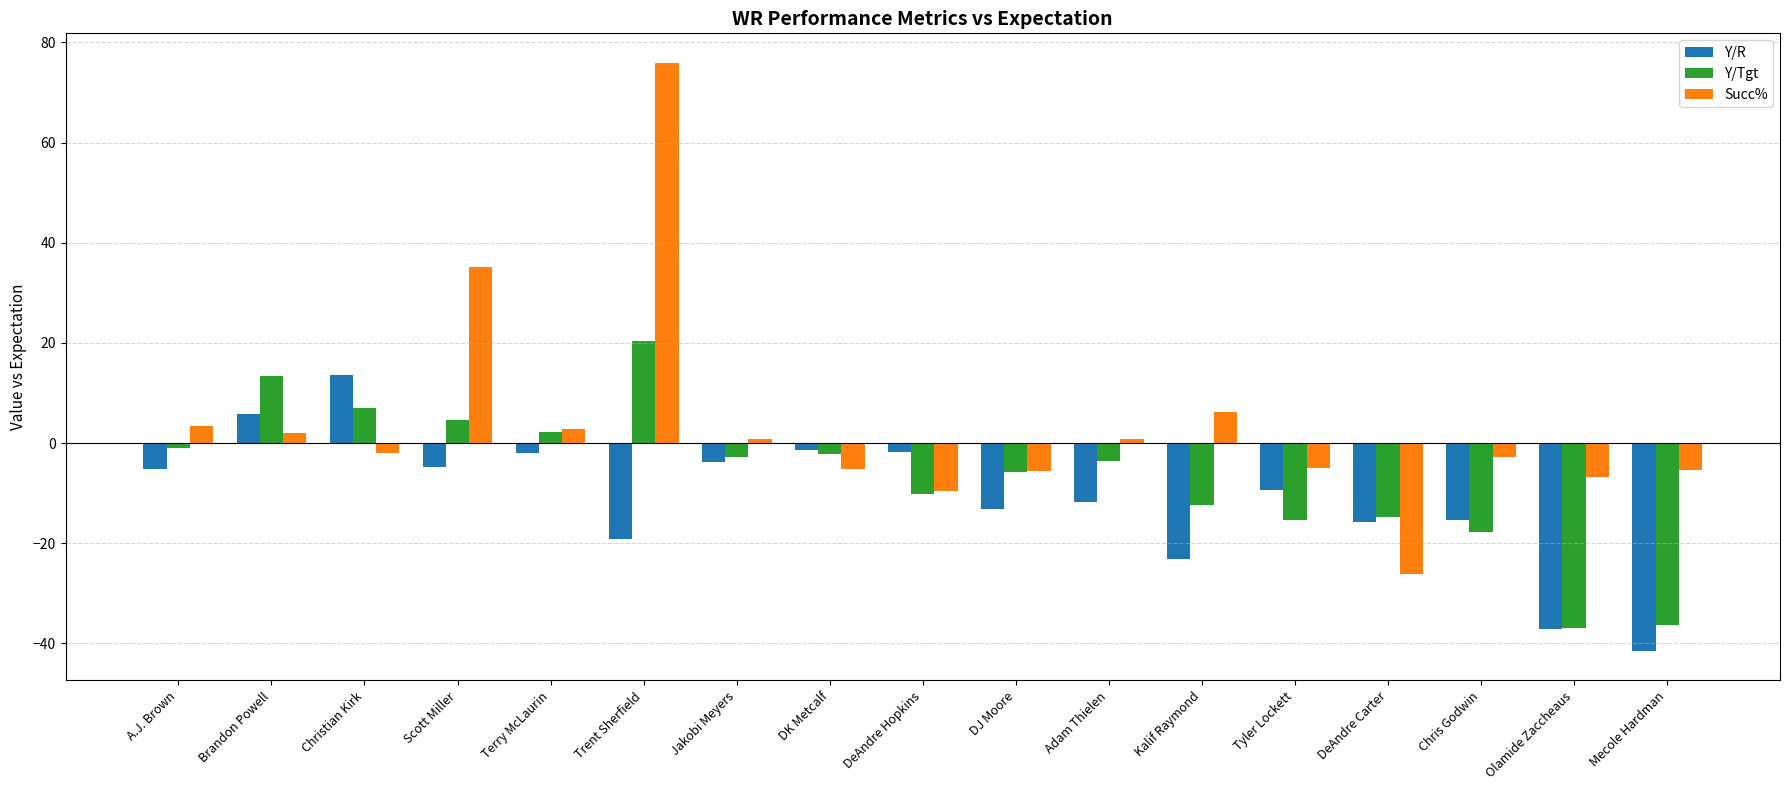

What is the difference between the second highest and minimum values in the Y/Tgt series?

50.3